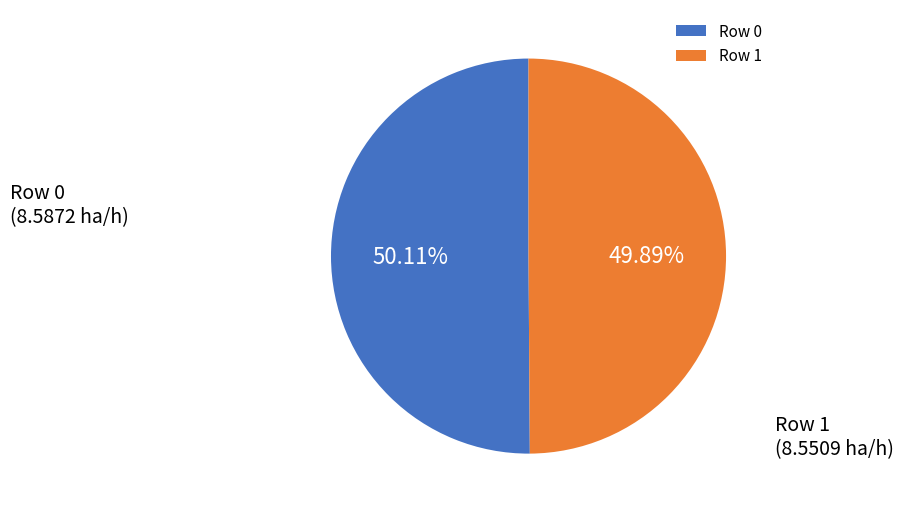

Is the sum of Row 1 and Row 0 greater than half?

Yes